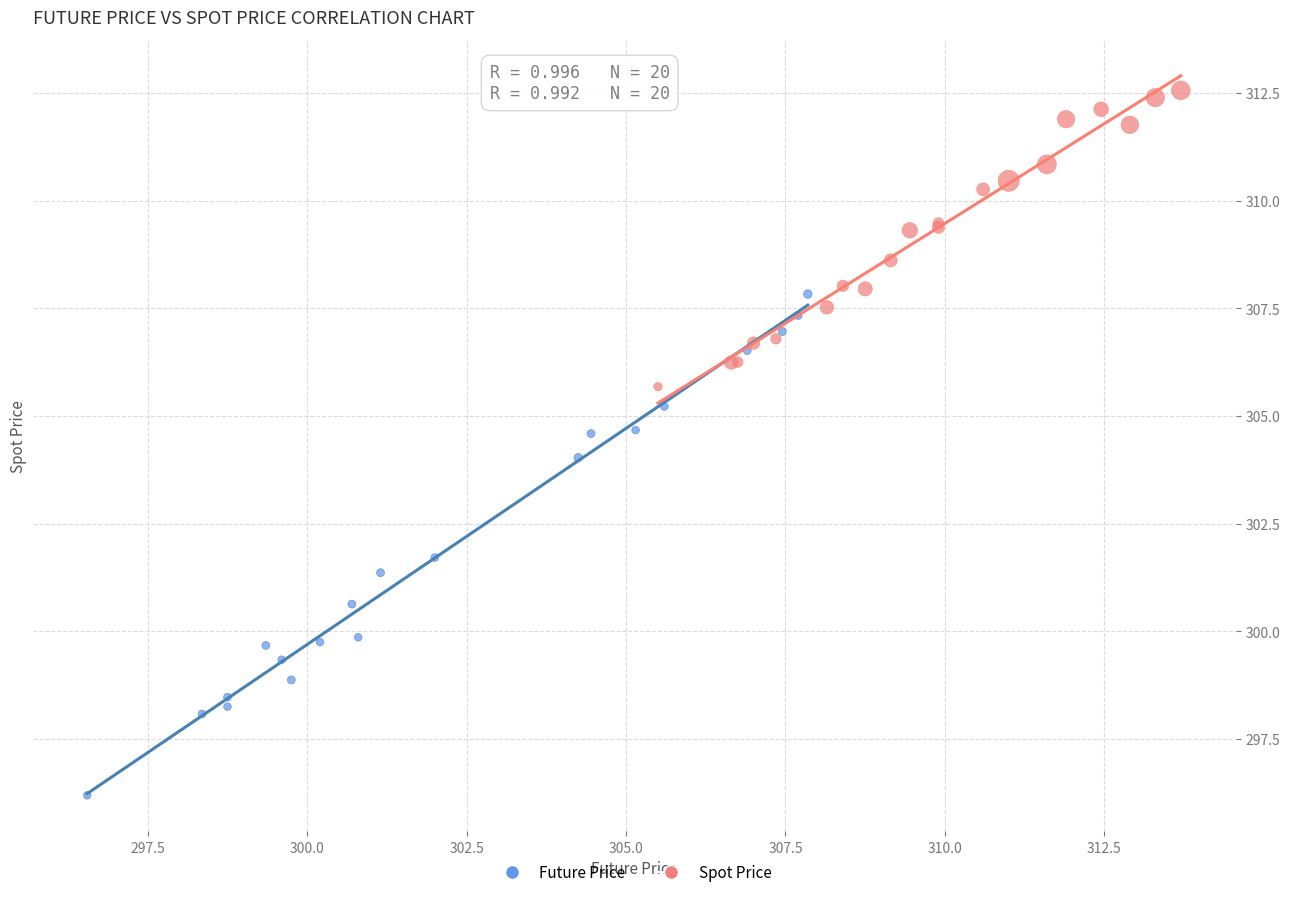

What are all the series names shown in the legend?

Future Price, Spot Price